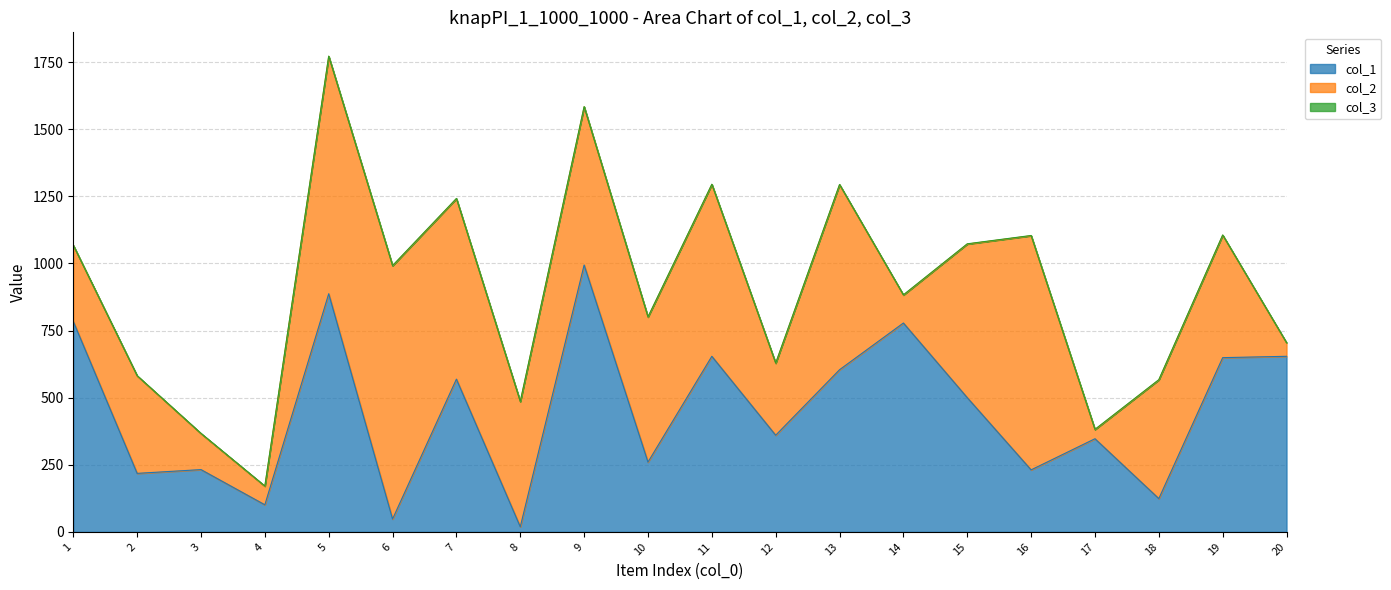

Reading left to right, transcribe all the data shown in this chart.

col_1: 1=784	2=218	3=232	4=101	5=887	6=48	7=569	8=19	9=994	10=260	11=654	12=360	13=604	14=778	15=500	16=231	17=347	18=124	19=649	20=654
col_2: 1=283	2=363	3=134	4=69	5=884	6=943	7=672	8=466	9=589	10=540	11=640	12=268	13=689	14=104	15=572	16=872	17=34	18=442	19=456	20=50
col_3: 1=1	2=1	3=1	4=1	5=1	6=1	7=1	8=1	9=1	10=1	11=1	12=1	13=1	14=1	15=1	16=1	17=1	18=1	19=1	20=1